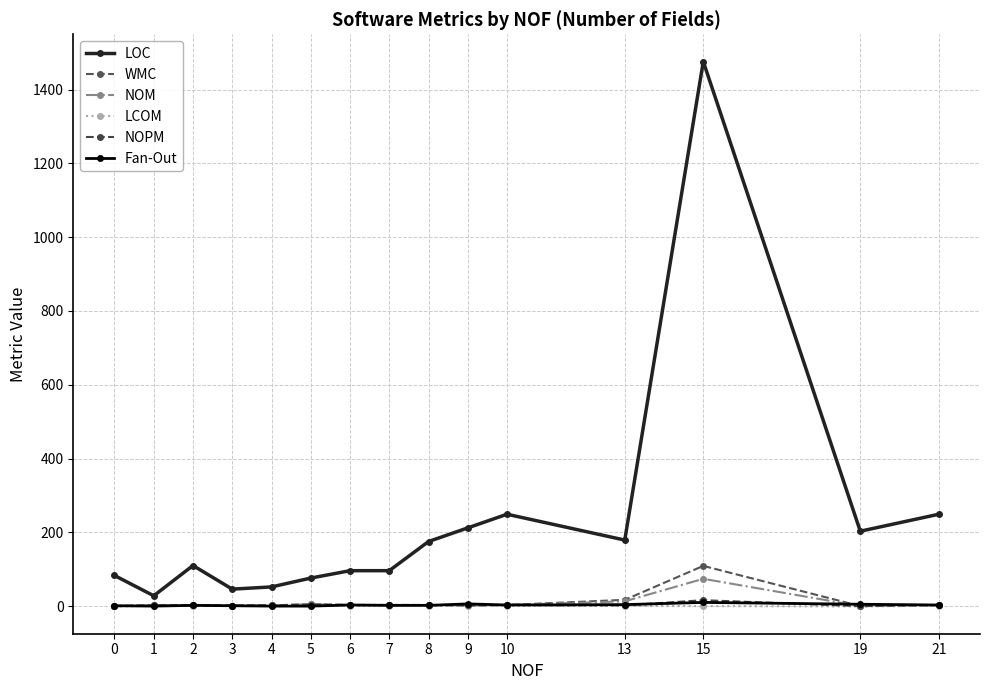

Reading left to right, what are all the values shown in this chart?

LOC: 83.0	28.0	110.0	46.0	52.0	76.0	96.0	96.0	175.0	212.0	249.0	179.0	1476.0	203.0	249.0
WMC: 0.0	2.0	2.0	1.0	2.0	5.0	3.0	3.0	3.0	2.0	3.0	17.0	109.0	0.0	3.0
NOM: 0.0	2.0	2.0	1.0	2.0	5.0	3.0	3.0	3.0	2.0	3.0	13.0	74.0	0.0	3.0
LCOM: -1.0	1.0	1.0	0.0	1.0	1.0	1.0	1.0	1.0	1.0	1.0	0.4	0.0	-1.0	1.0
NOPM: 0.0	2.0	2.0	1.0	2.0	4.0	3.0	3.0	3.0	2.0	3.0	2.0	16.0	0.0	3.0
Fan-Out: 1.0	0.0	2.0	1.0	0.0	0.0	3.0	2.0	2.0	6.0	3.0	4.0	10.0	5.0	3.0